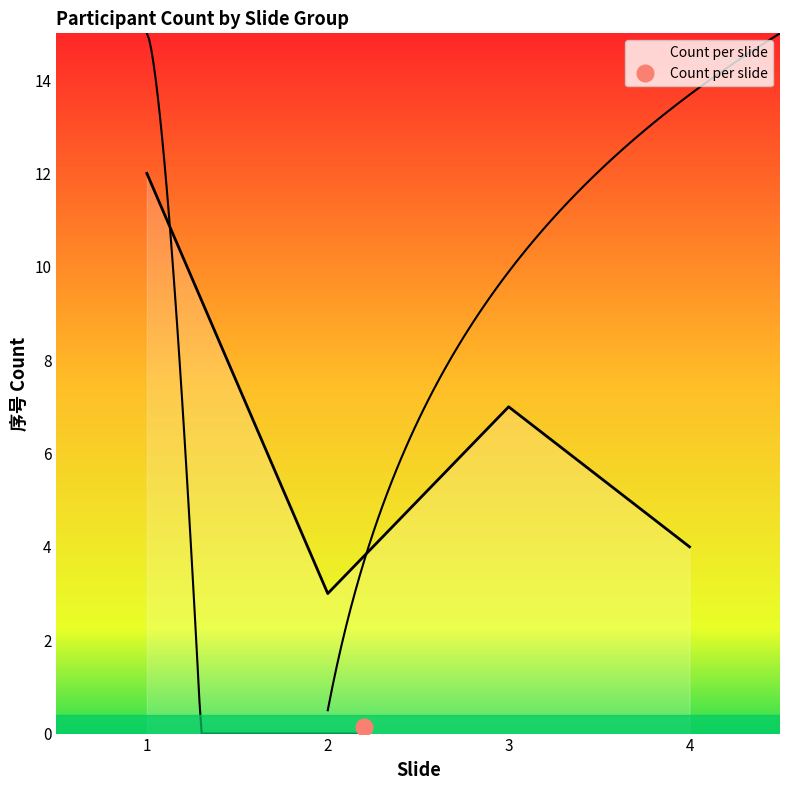

What is the change in value from 1 to 4?

-8